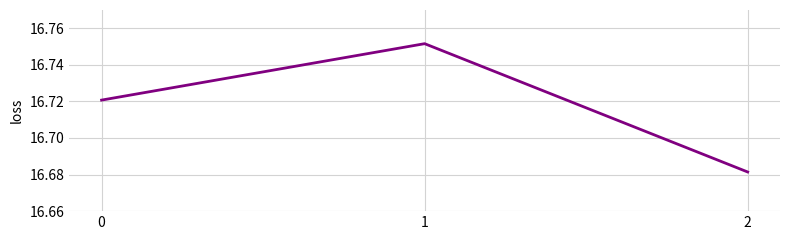

How many values are between 16 and 17?

3